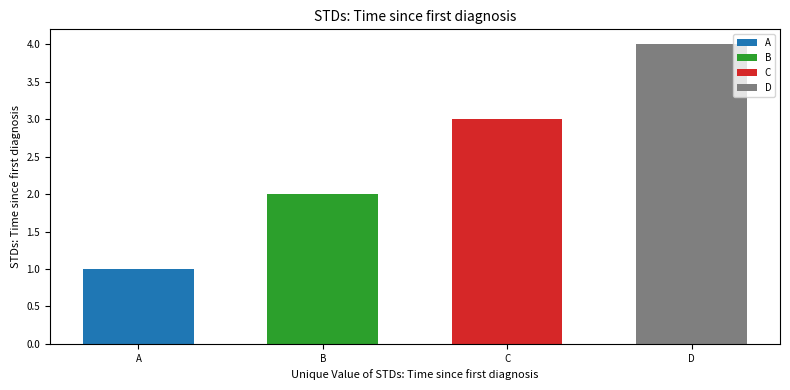

What is the sum of all values?

10